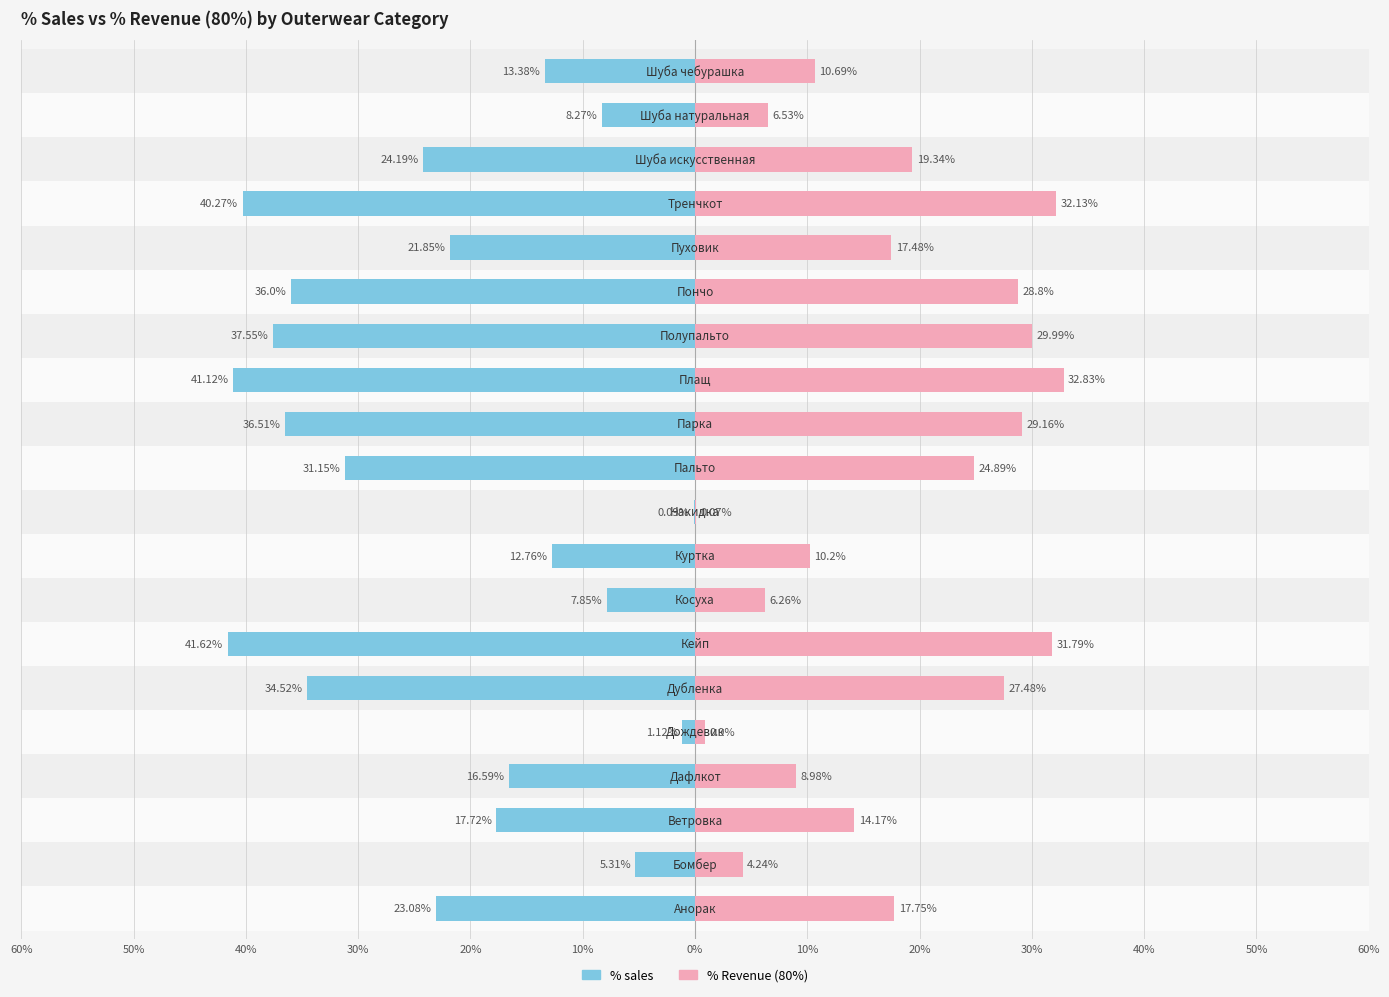

What is the difference between the highest and lowest values at 50%?

9.6